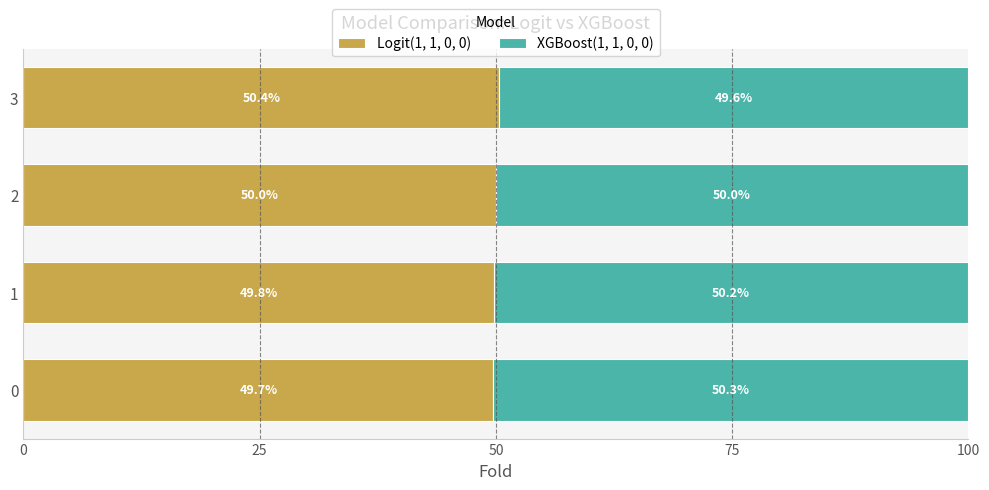

Is it true that Logit(1, 1, 0, 0) equals 71.7 at 1?

False